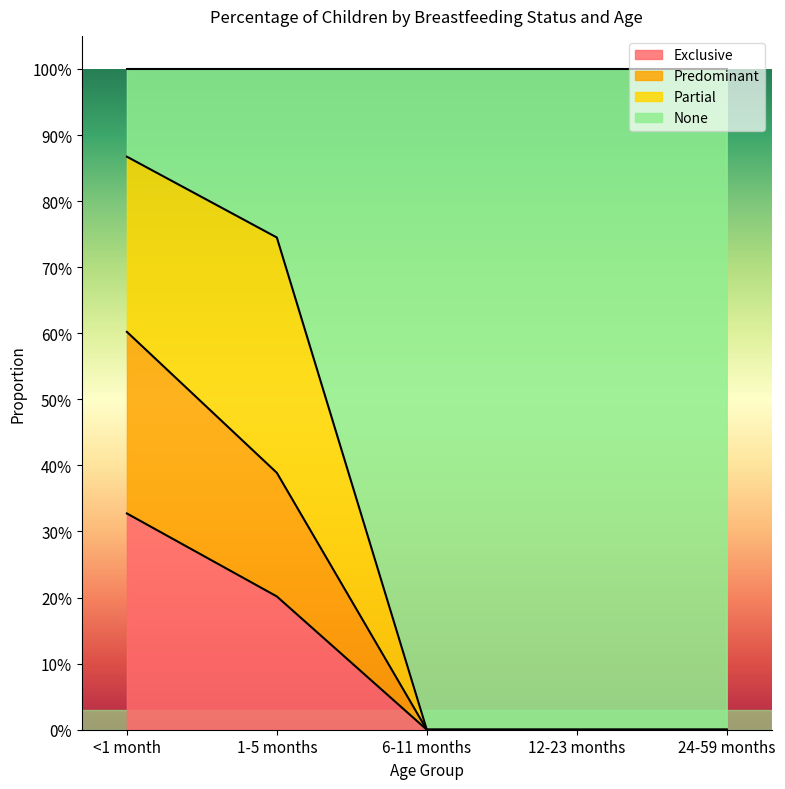

What are all the series names shown in the legend?

Exclusive, Predominant, Partial, None